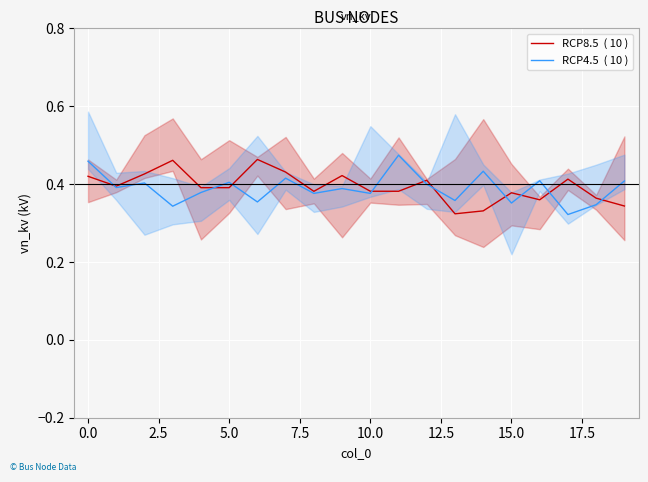

True or false: RCP4.5  ( 10 ) has a value of 0.5 at 2.5.

False